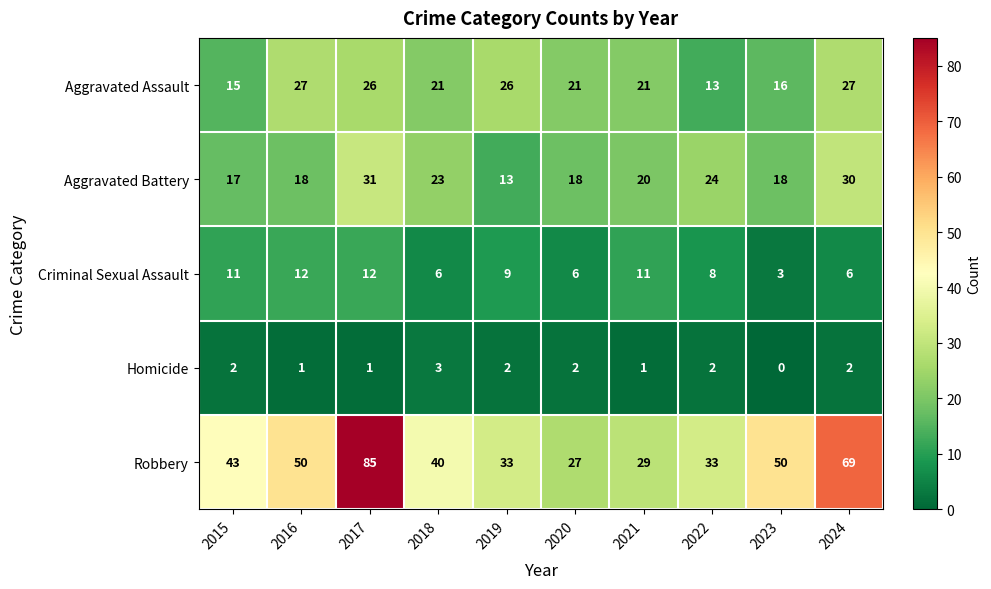

At which category is the sum across all series the highest?

2017